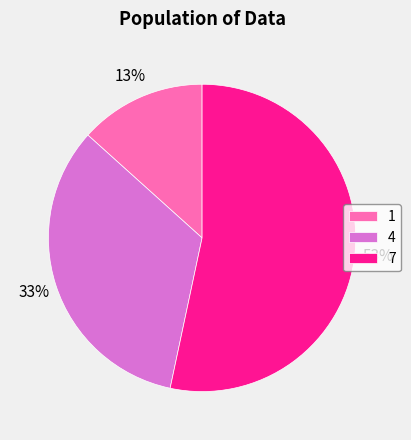

What is the largest slice in the pie chart?

7